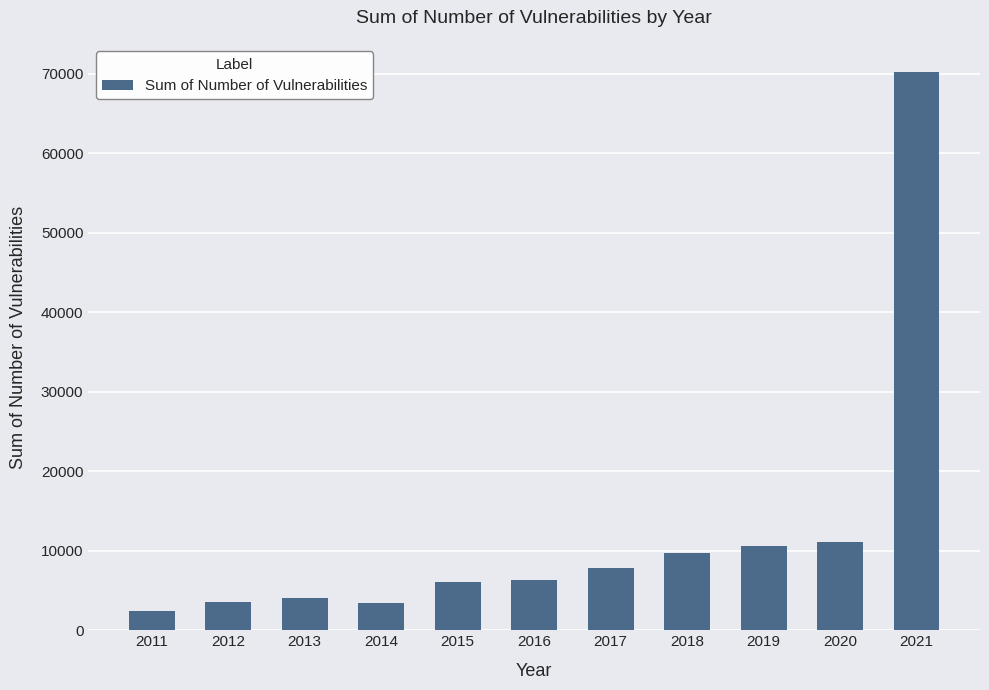

The value at 2019 is 6948. True or false?

False